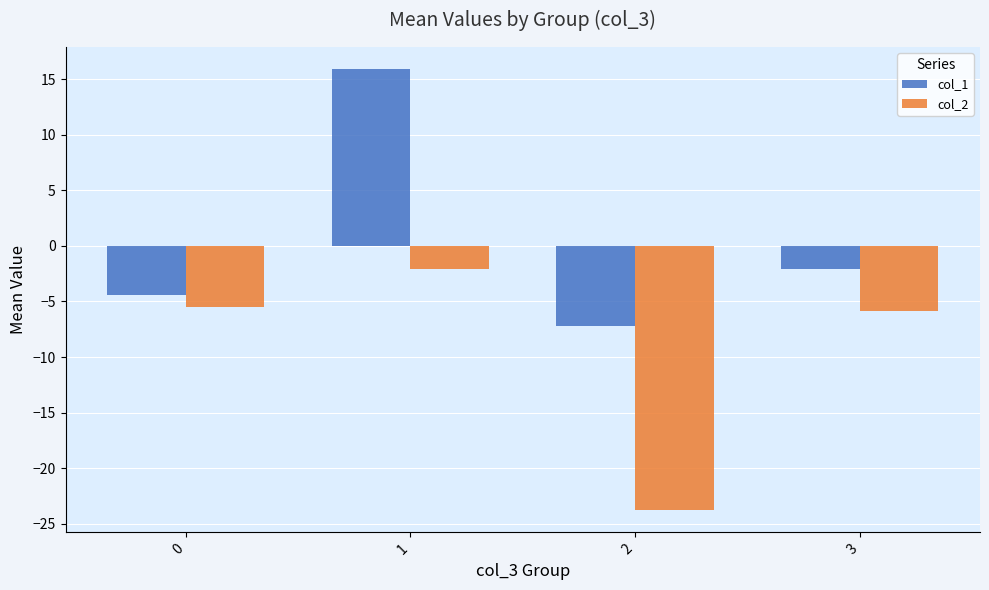

How many positive values does the col_1 series have?

1